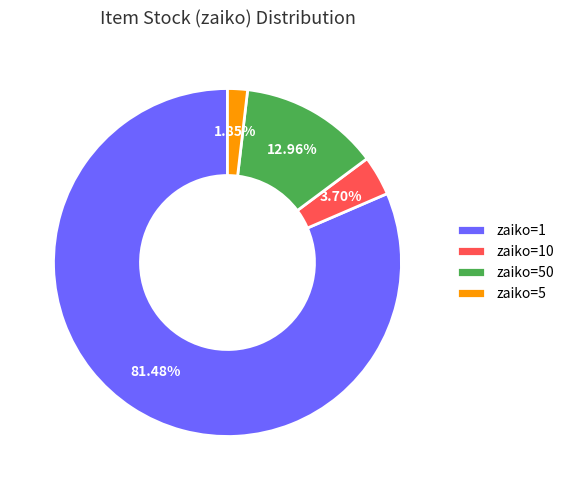

Is there a majority slice in this chart?

Yes